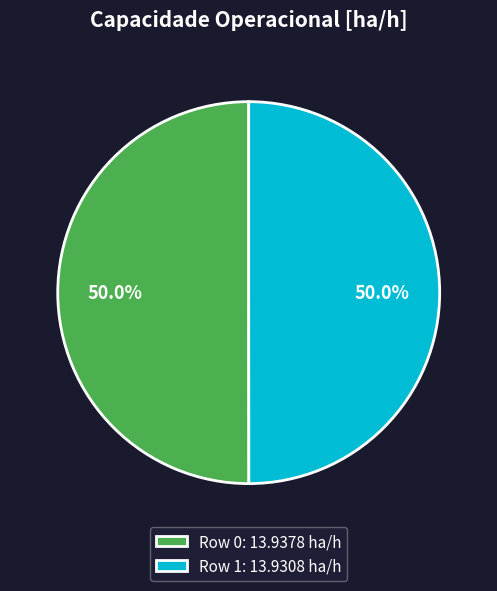

What is the ratio of the value at Row 0 to the value at Row 1?

1.0